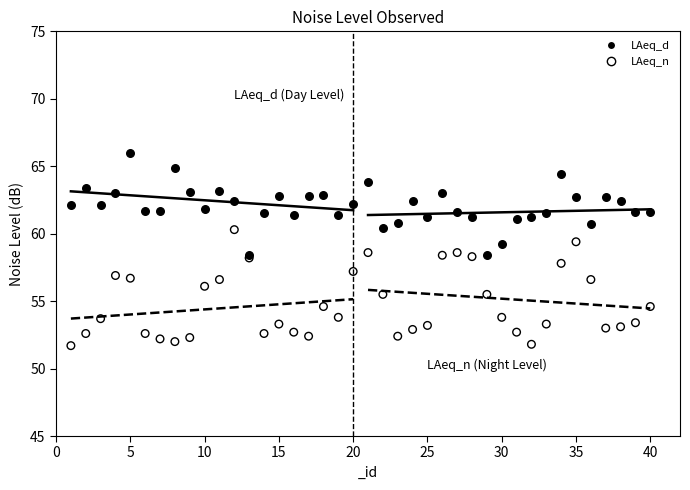

Which series has the largest Y range (max minus min)?

LAeq_n